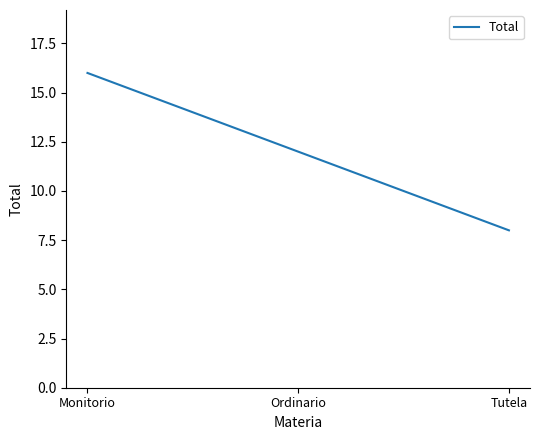

What is the approximate value at Tutela?

8